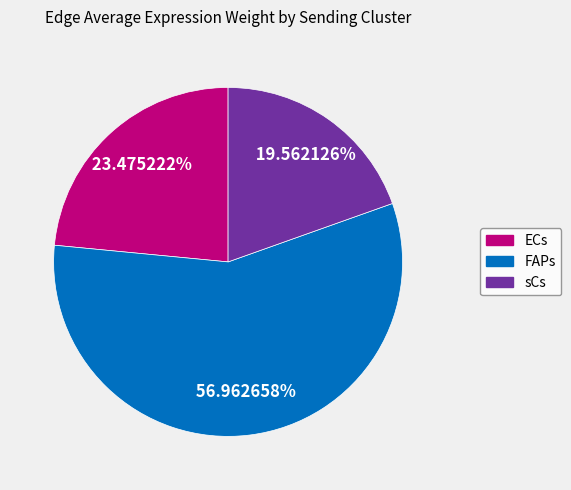

Does any single category account for the majority?

Yes